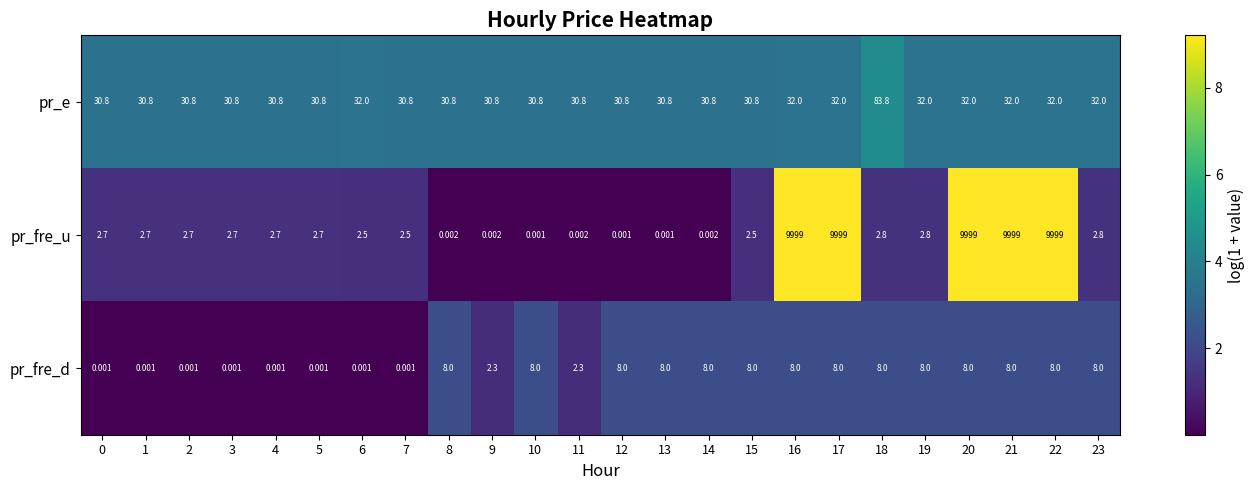

How many series are shown in this chart?

3